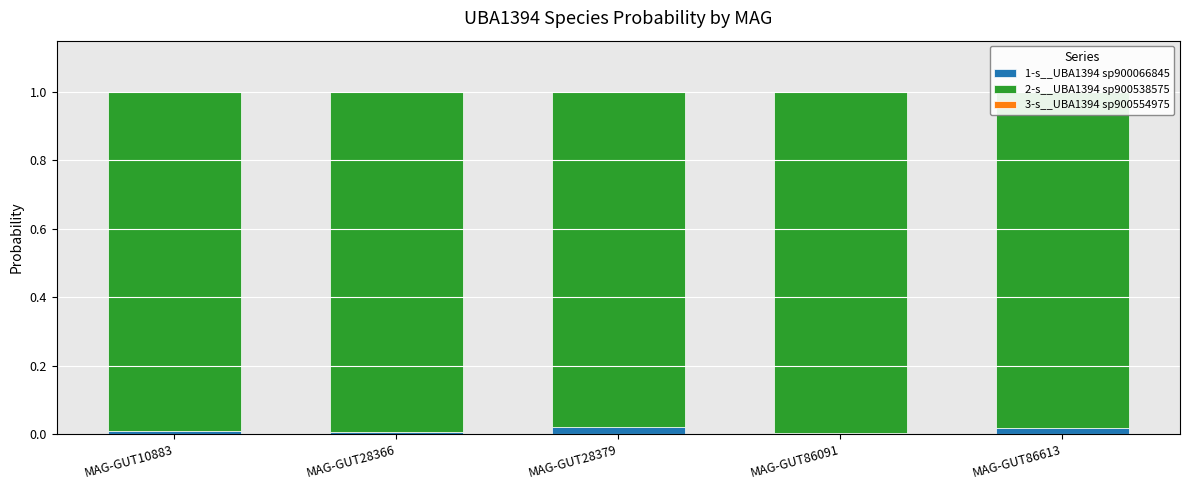

Reading right to left, extract all data points from this chart.

1-s__UBA1394 sp900066845: MAG-GUT86613=0.0	MAG-GUT86091=0.0	MAG-GUT28379=0.0	MAG-GUT28366=0.0	MAG-GUT10883=0.0
2-s__UBA1394 sp900538575: MAG-GUT86613=1.0	MAG-GUT86091=1.0	MAG-GUT28379=1.0	MAG-GUT28366=1.0	MAG-GUT10883=1.0
3-s__UBA1394 sp900554975: MAG-GUT86613=0.0	MAG-GUT86091=0.0	MAG-GUT28379=0.0	MAG-GUT28366=0.0	MAG-GUT10883=0.0